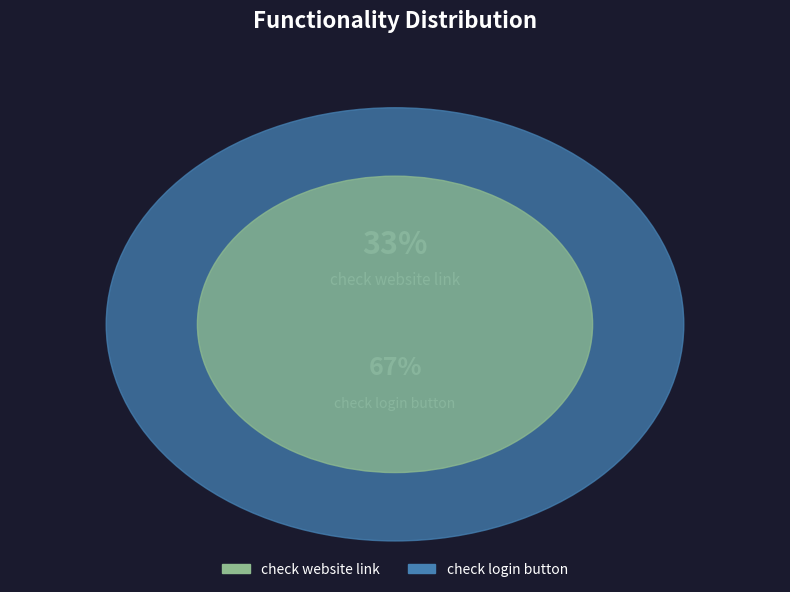

True or false: check login button accounts for 67% of the total.

True